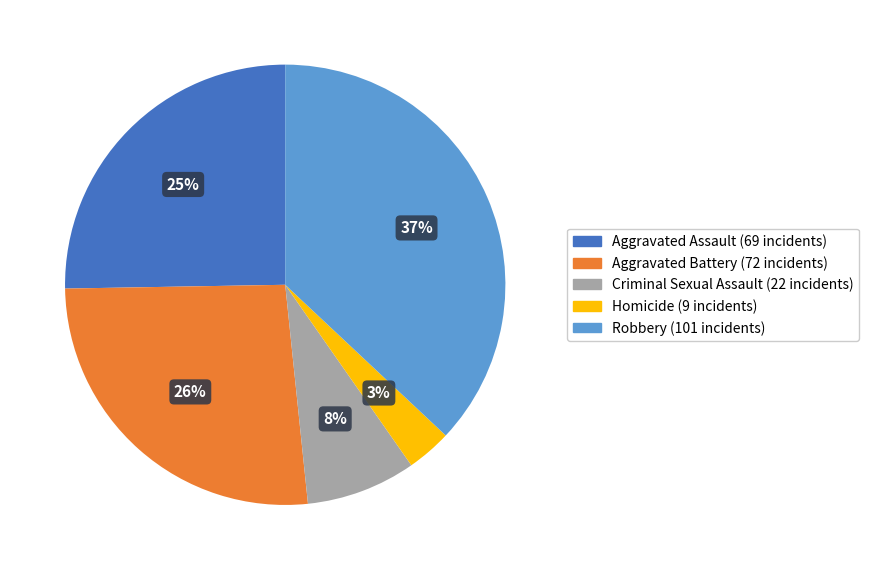

To the nearest percent, what is the difference between the largest and smallest slice percentages?

34%